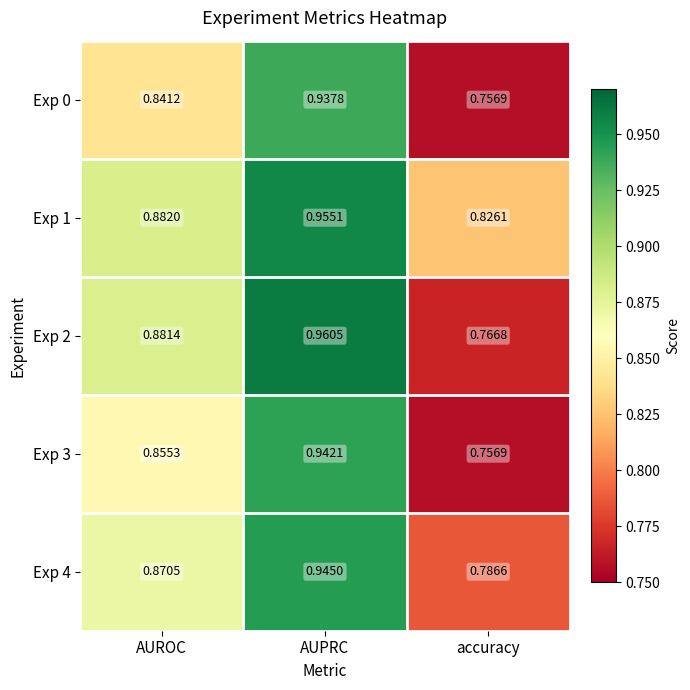

List the labels in order of Exp 0 value, smallest first.

accuracy, AUROC, AUPRC